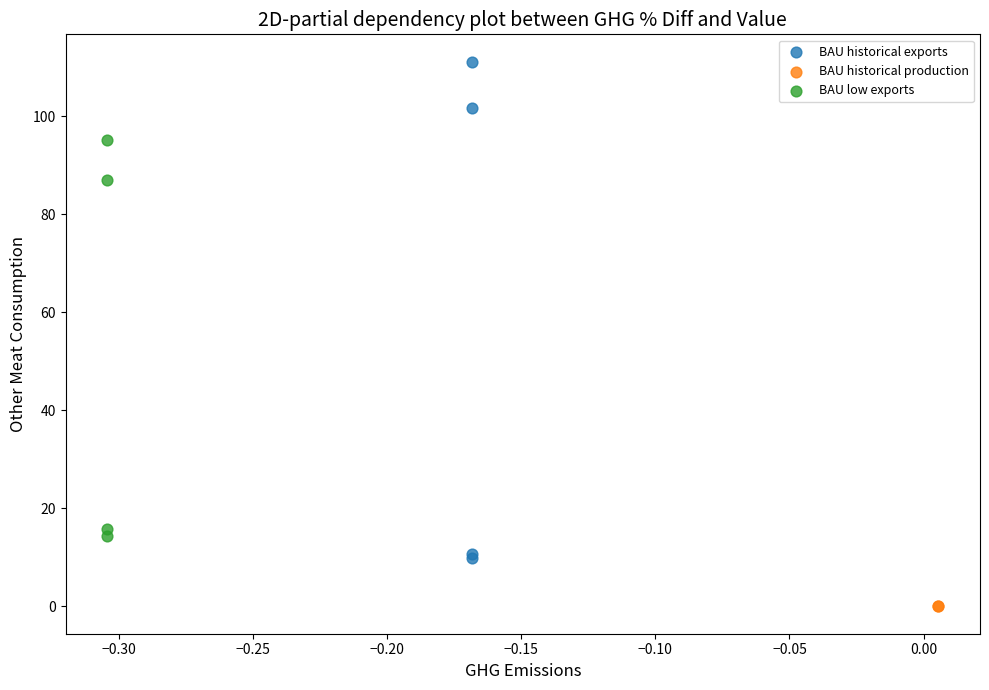

What are all the series names shown in the legend?

BAU historical exports, BAU historical production, BAU low exports